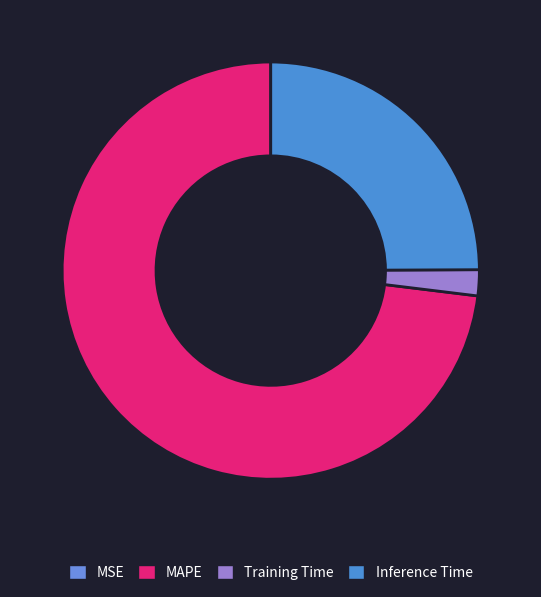

What percentage is the Training Time slice, to the nearest percent?

2%